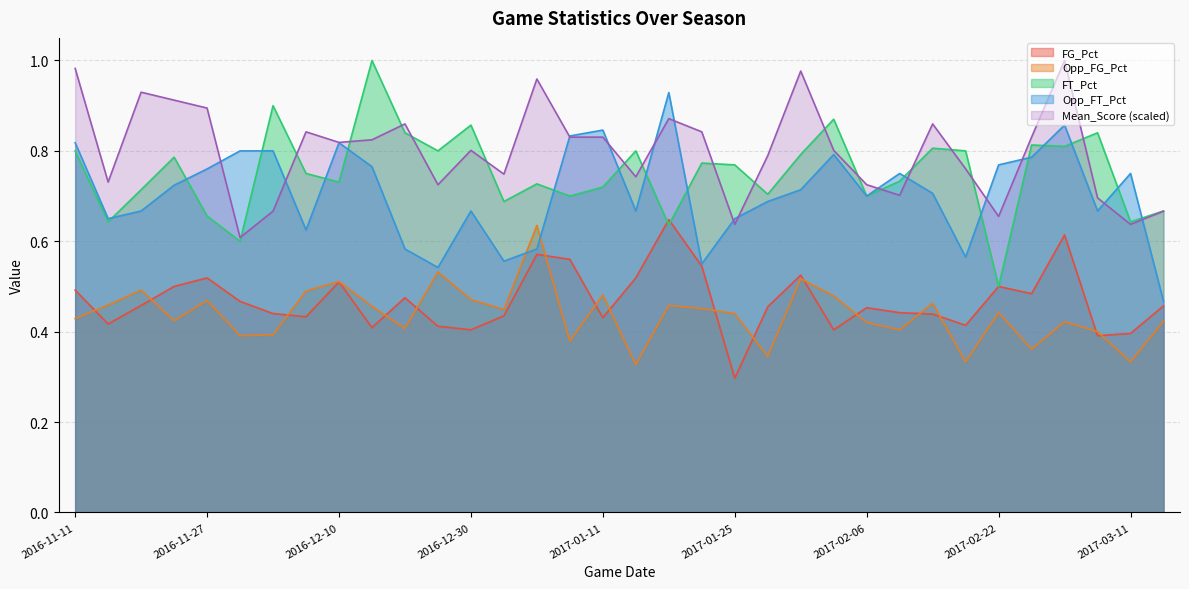

Which series has the largest range (max minus min)?

FT_Pct